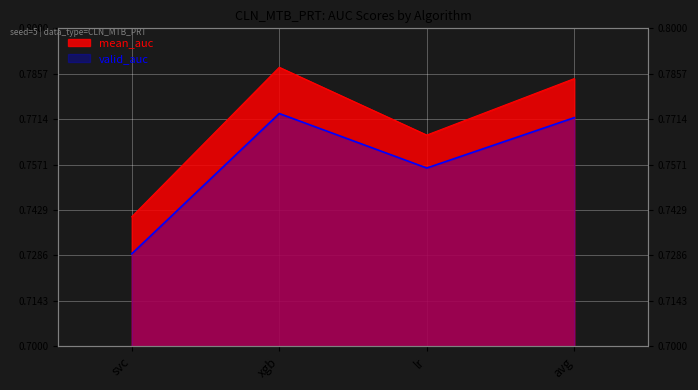

Rank the series by their maximum value, from highest to lowest.

mean_auc, valid_auc